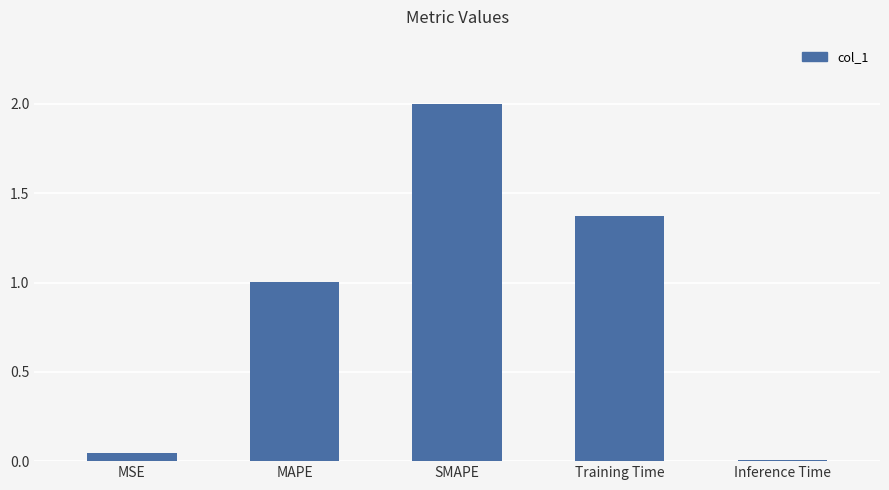

What is the change in value from MAPE to SMAPE?

+1.0